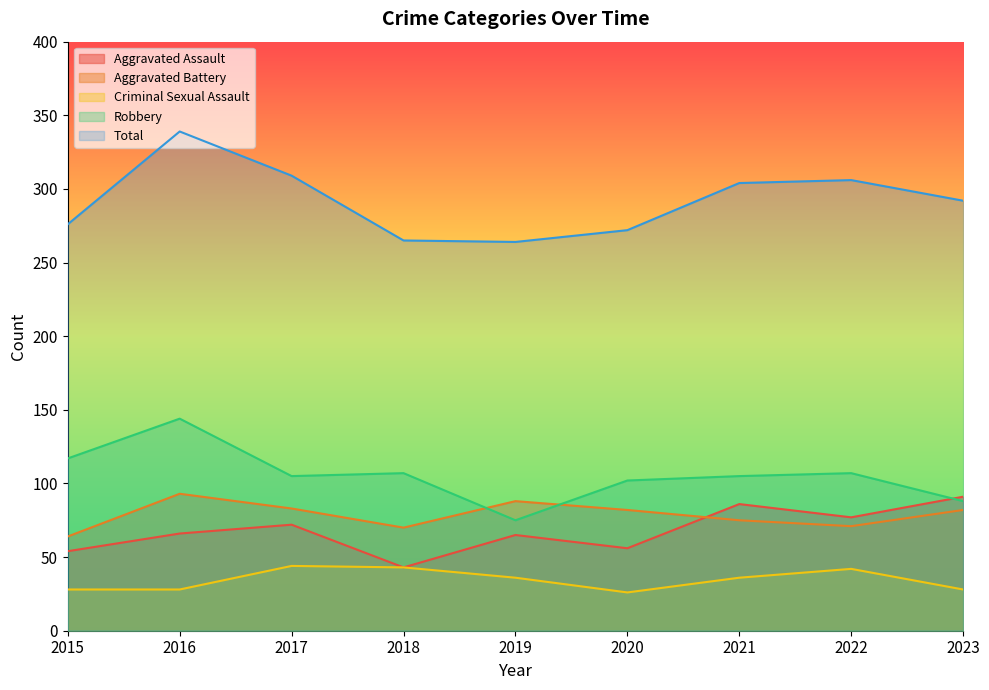

At which label is Aggravated Assault closest to 67?

2016